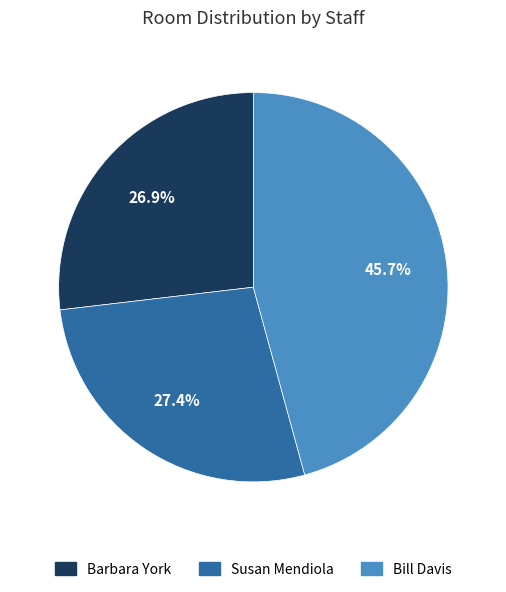

To the nearest percent, what percentage of the pie is Bill Davis?

46%